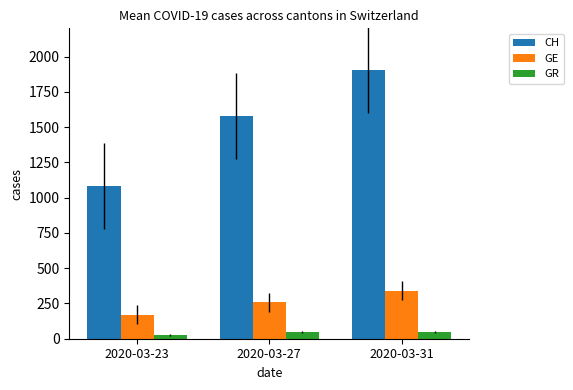

True or false: CH has a value of 1903 at 2020-03-31.

True